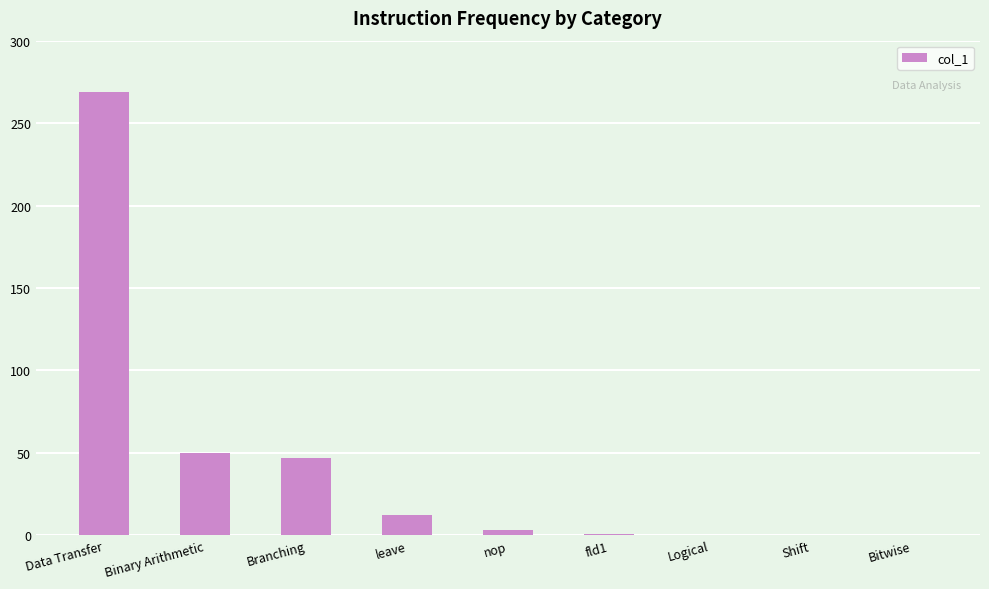

What is the sum of all values?

382